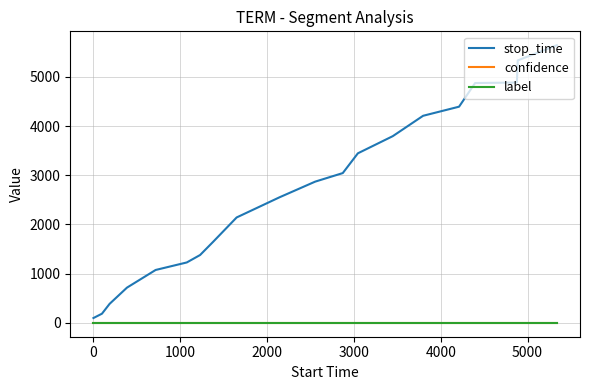

True or false: label and confidence cross at least once.

False